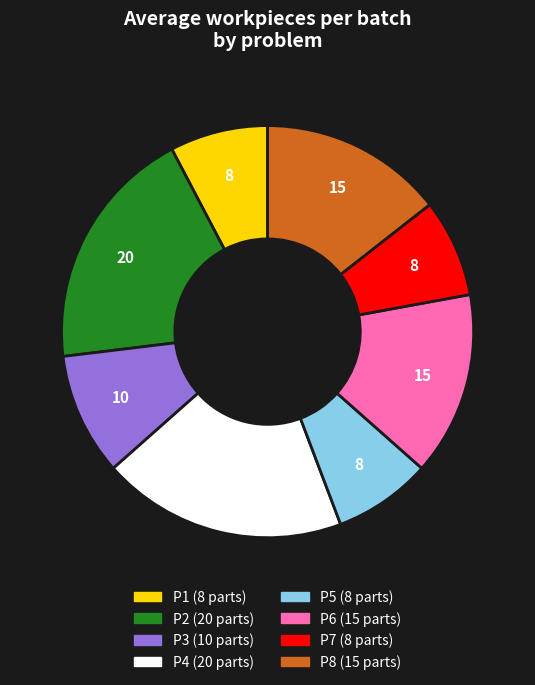

Combined, do P1 and P3 account for over 50%?

No